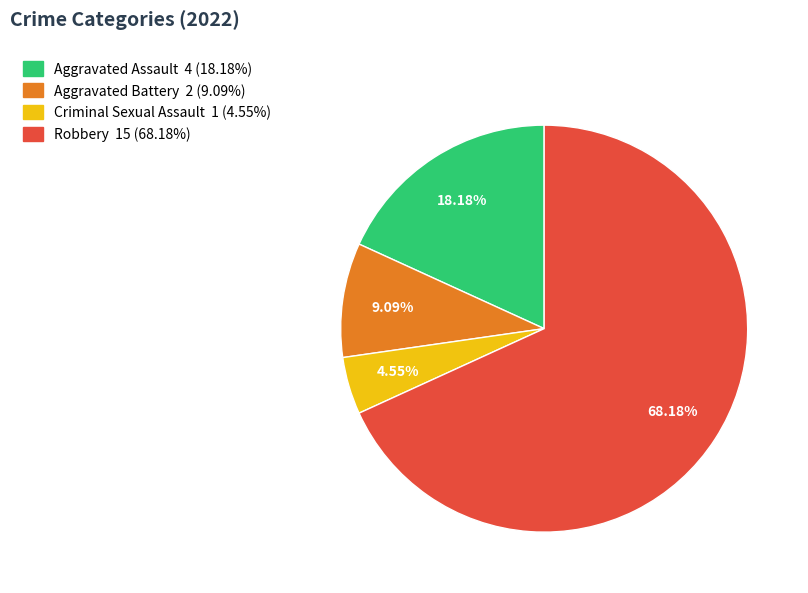

True or false: Criminal Sexual Assault accounts for 5% of the total.

True